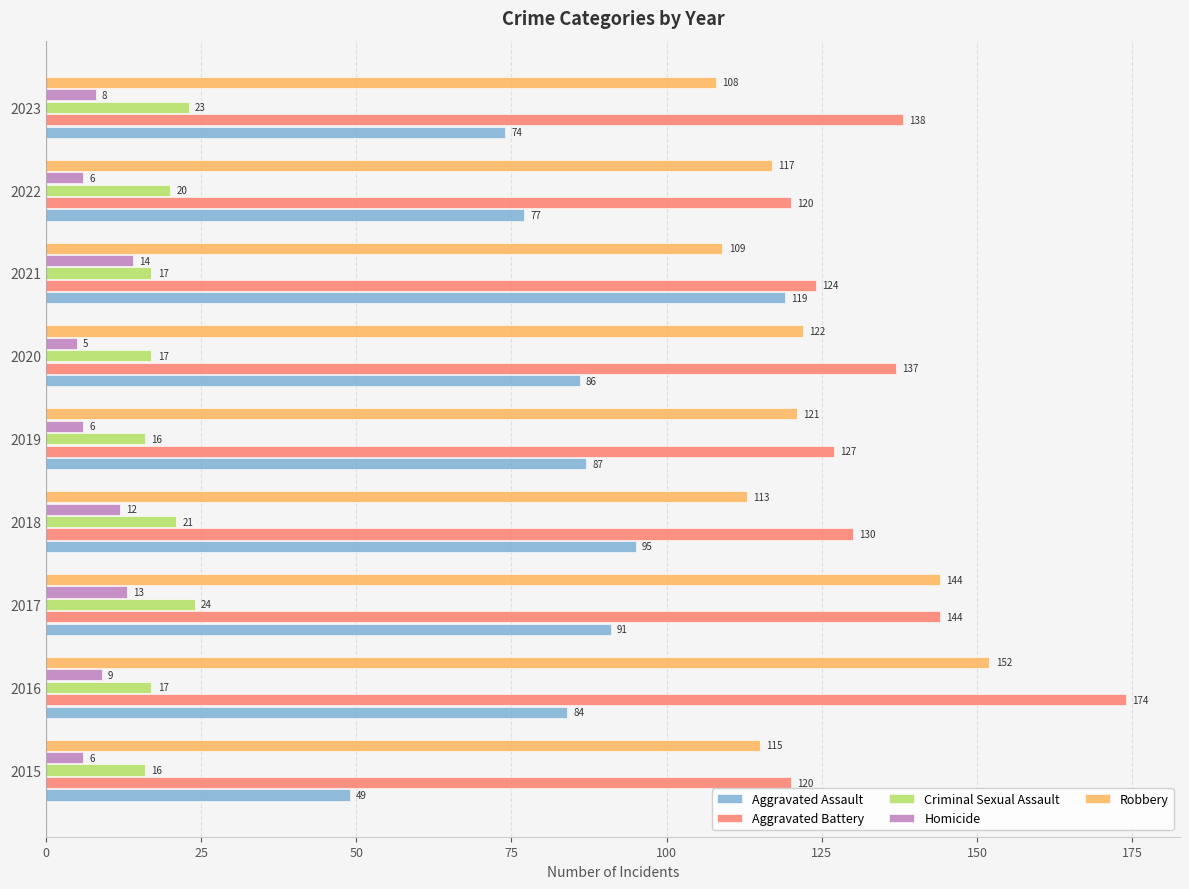

What is the sum of all Homicide values?

79